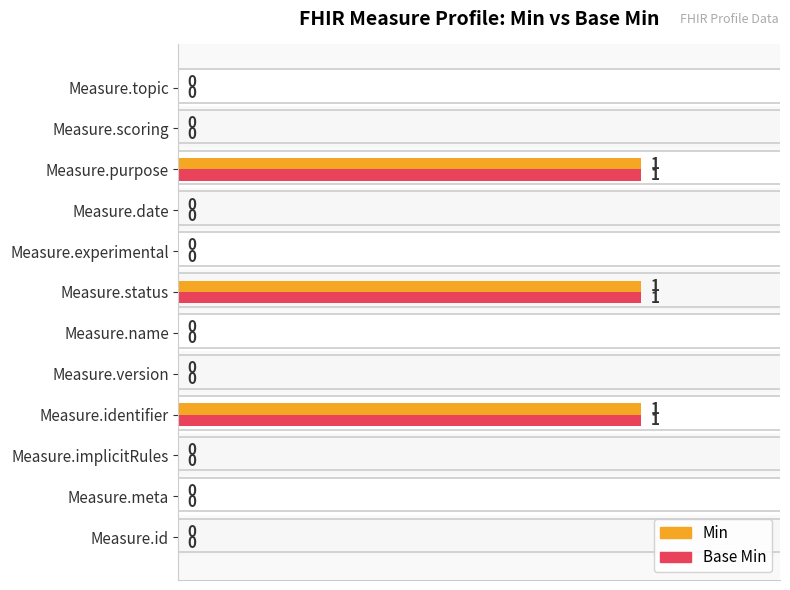

The value of Min at 7 is 0. True or false?

True